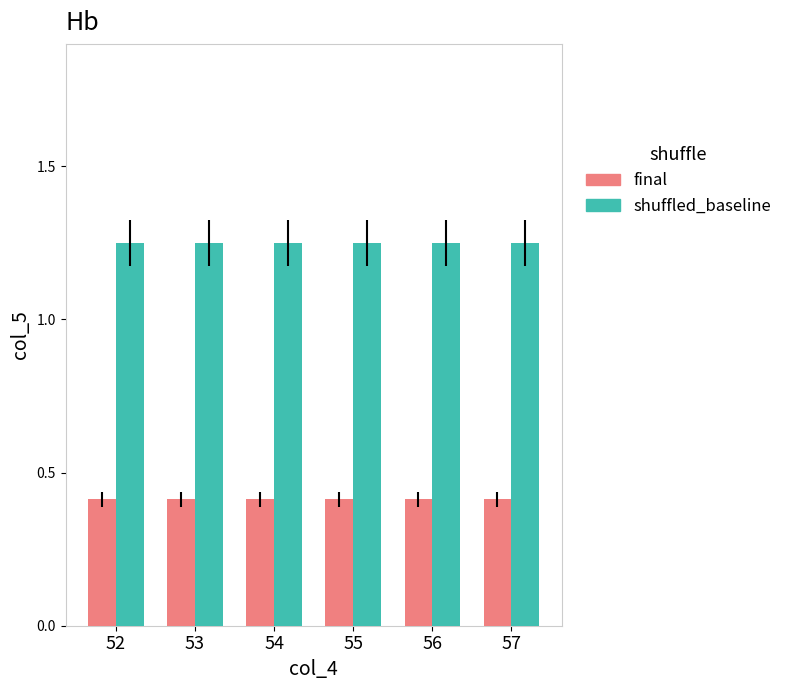

How many bars are there in each group?

2